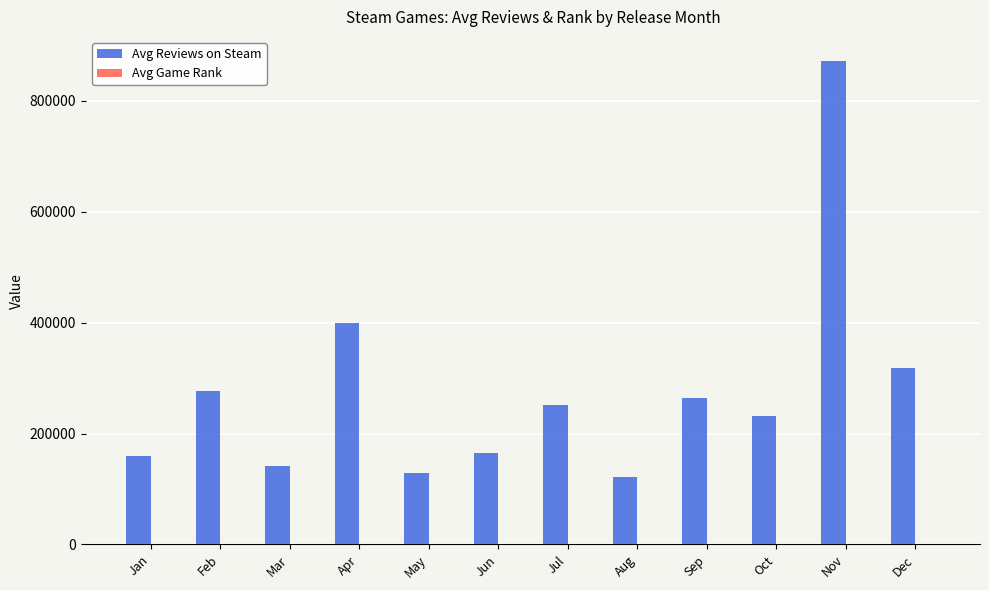

What is the maximum value for Avg Reviews on Steam?

871911